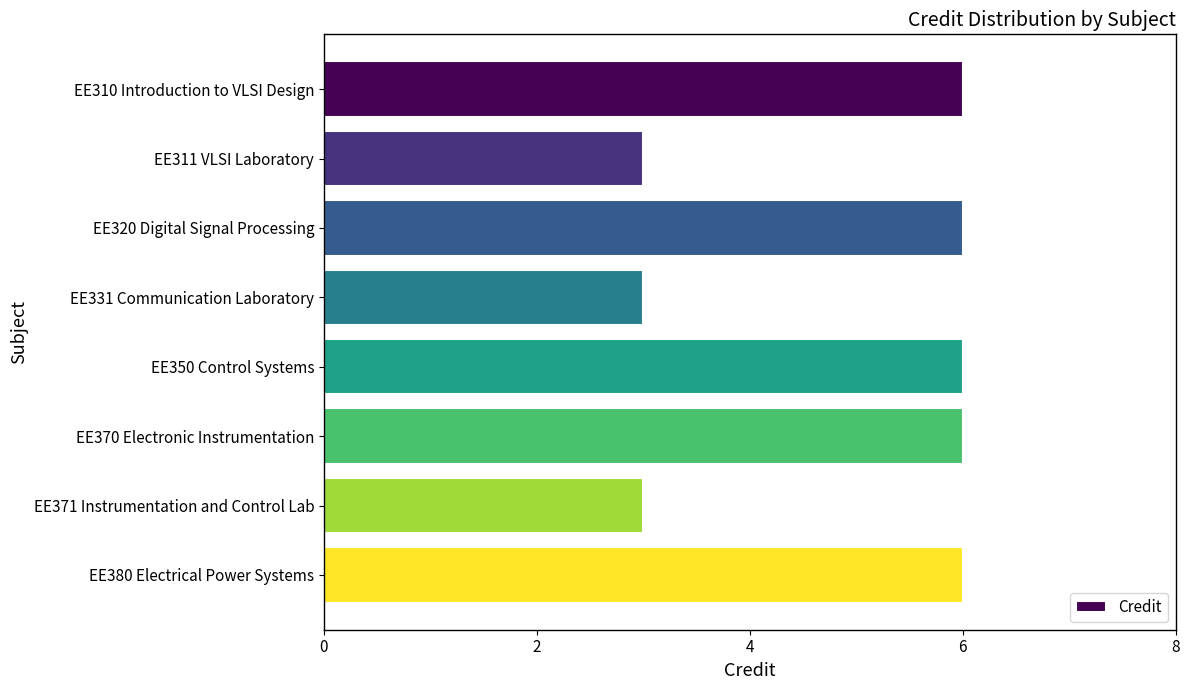

Reading bottom to top, what are all the values shown in this chart?

6	3	6	6	3	6	3	6